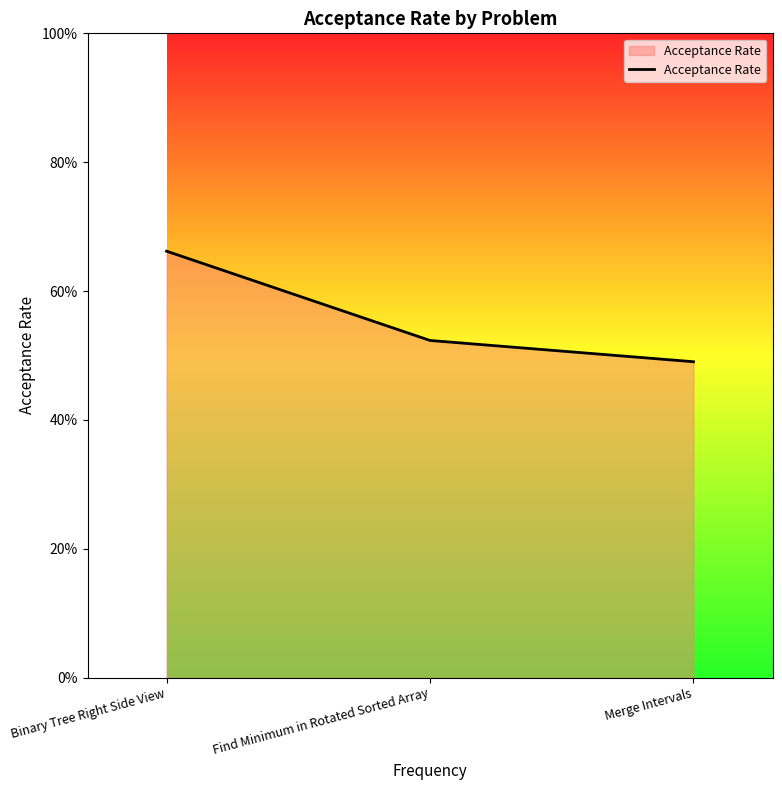

What is the change in value from Binary Tree Right Side View to Merge Intervals?

-0.2